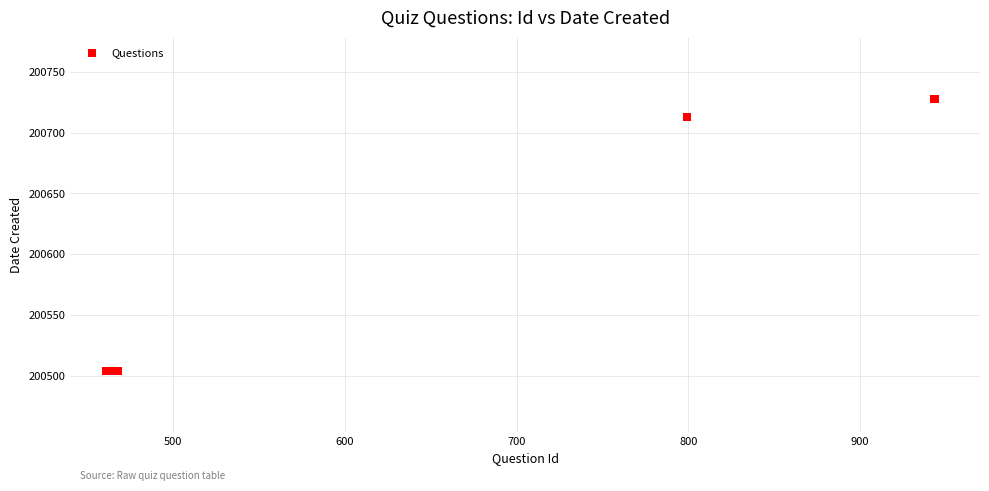

What Y value in the scatter plot is closest to 200616?

200713